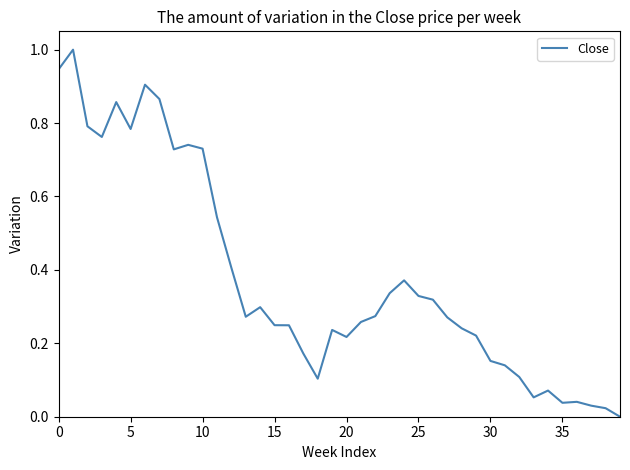

What is the maximum value shown in the chart?

1.0